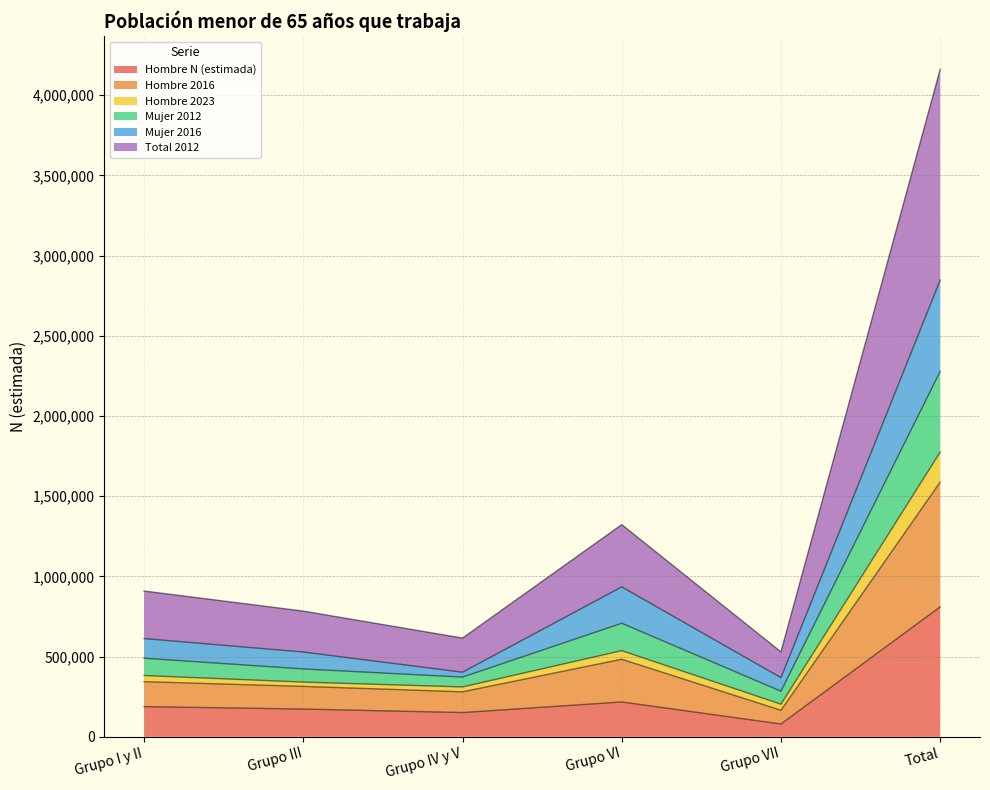

Between Grupo IV y V and Grupo VI, which is larger?

Grupo VI